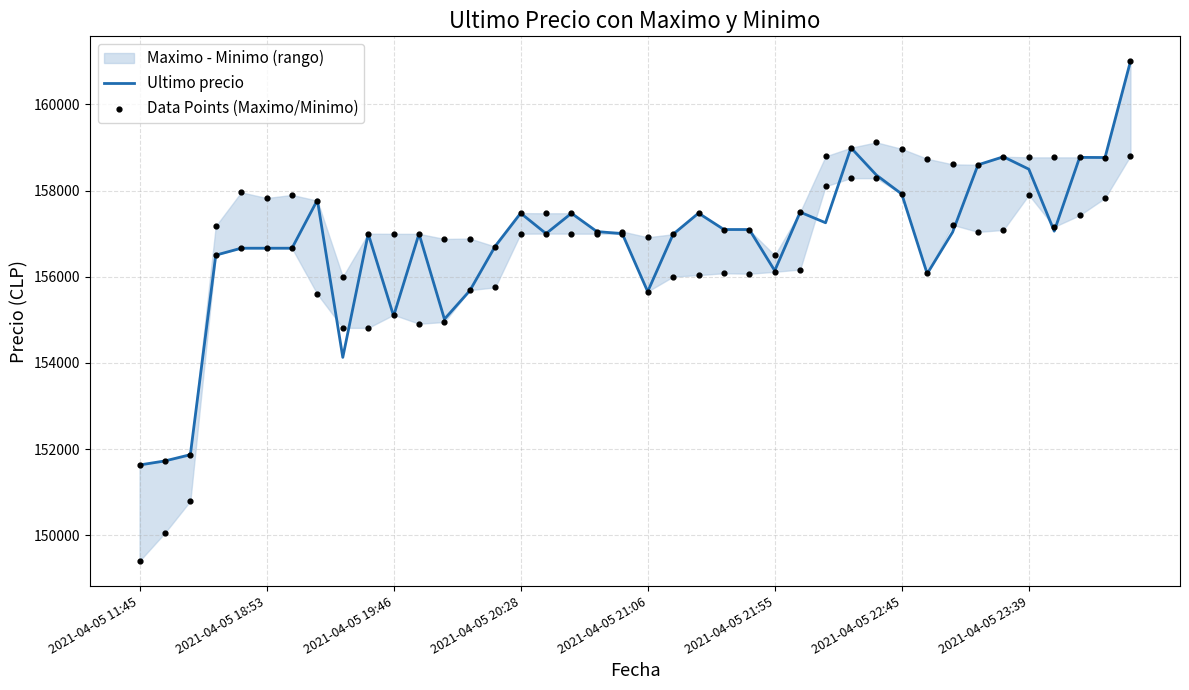

At which category is the sum across all series the highest?

39